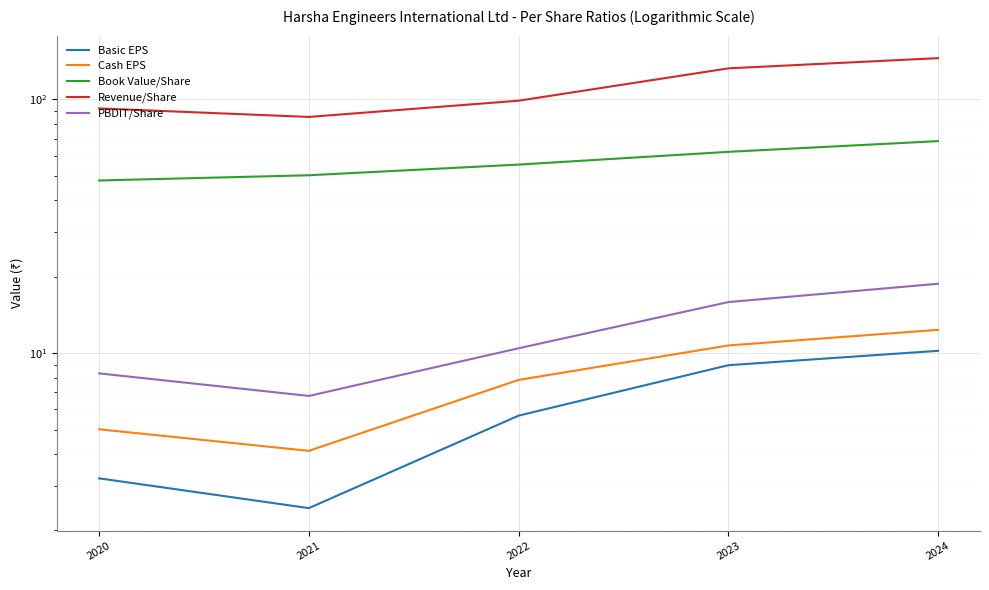

True or false: Cash EPS and Book Value/Share cross at least once.

False